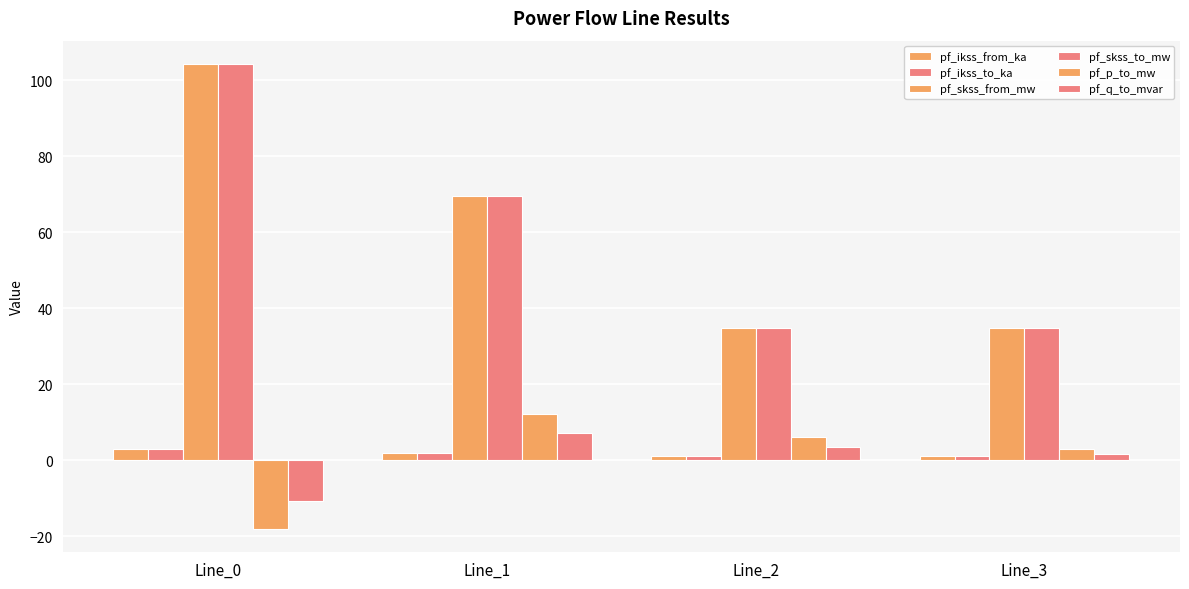

What is the maximum value shown in the chart?

104.2